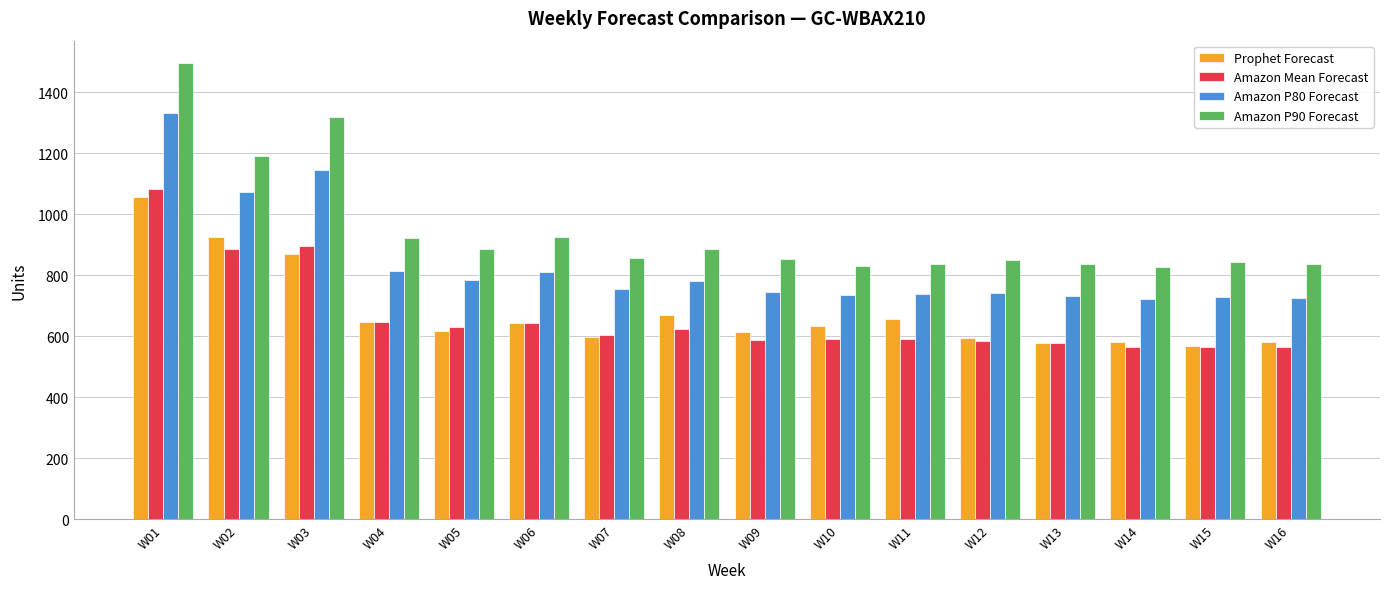

At how many categories does at least one series exceed 1106?

3